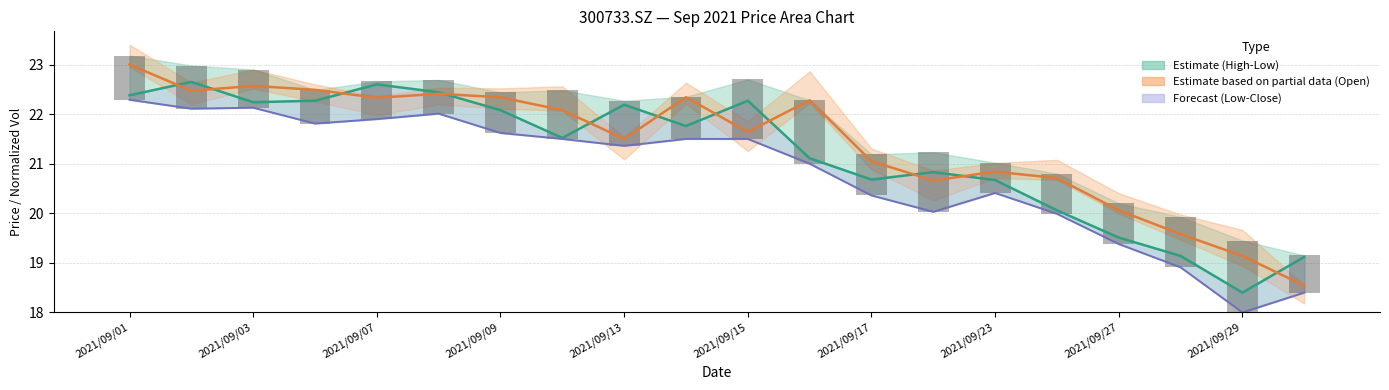

Reading left to right, list all the values displayed in this chart.

close: 22.4	22.6	22.2	22.3	22.6	22.4	22.1	21.5	22.2	21.8	22.3	21.1	20.7	20.8	20.7	20.1	19.5	19.1	18.4	19.1
open: 23.0	22.5	22.6	22.5	22.3	22.4	22.3	22.1	21.5	22.3	21.6	22.3	21.1	20.7	20.8	20.7	20.1	19.6	19.1	18.5
low: 22.3	22.1	22.1	21.8	21.9	22.0	21.6	21.5	21.4	21.5	21.5	21.0	20.4	20.0	20.4	20.0	19.4	18.9	18.0	18.4
high-low bar: 0.9	0.9	0.8	0.7	0.8	0.7	0.8	1.0	0.9	0.9	1.2	1.3	0.8	1.2	0.6	0.8	0.8	1.0	1.4	0.8